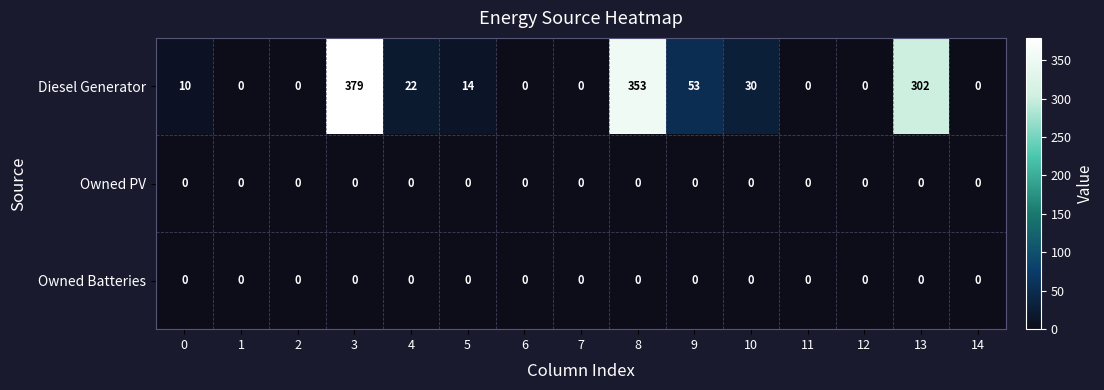

What is the difference between the maximum and second lowest values in the Diesel Generator series?

379